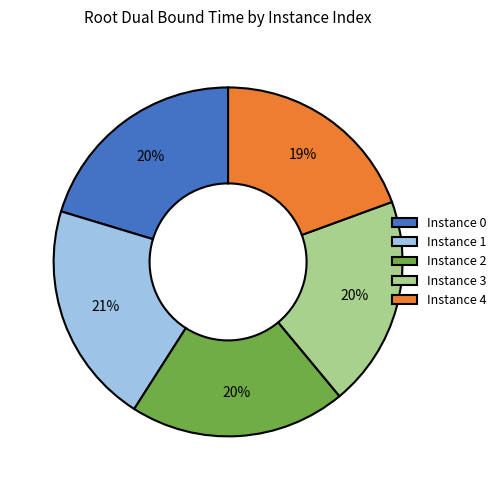

What percentage is the Instance 0 slice, to the nearest percent?

20%